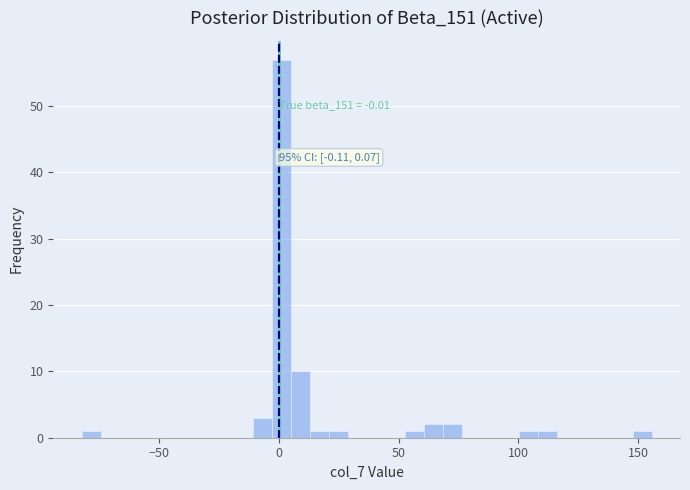

Read against the x-axis, roughly where is the centre of the tallest bar?

0